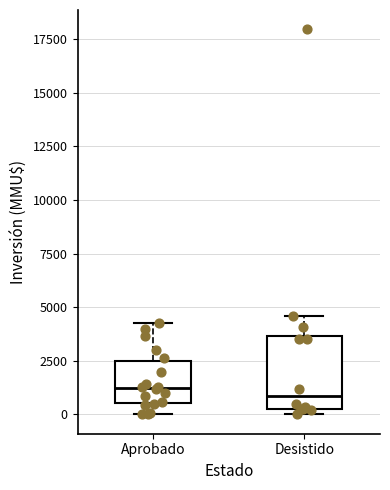

Which box is the tallest, from its lower edge to its upper edge?

Desistido